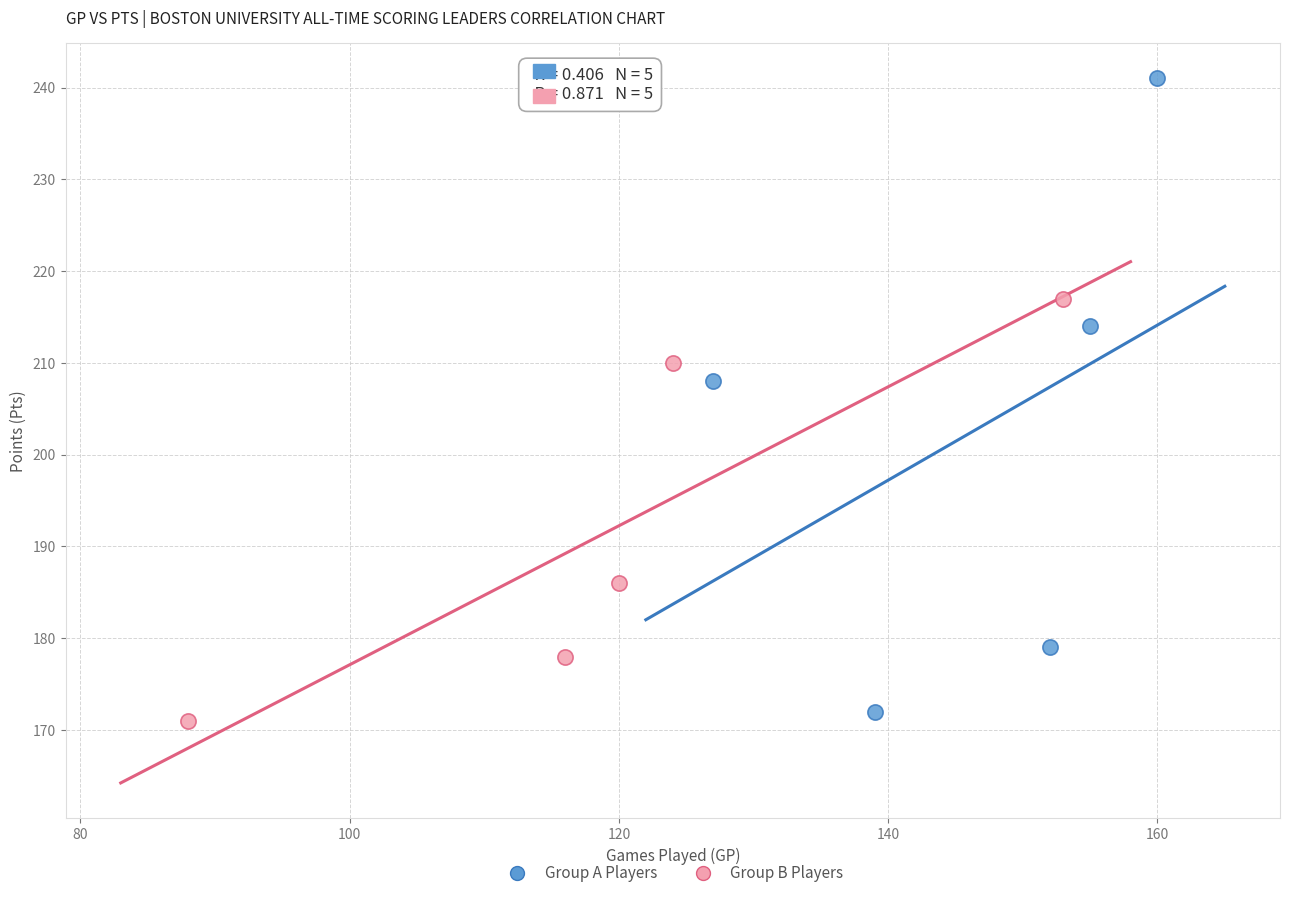

Which series contains the highest Y value?

Group A Players